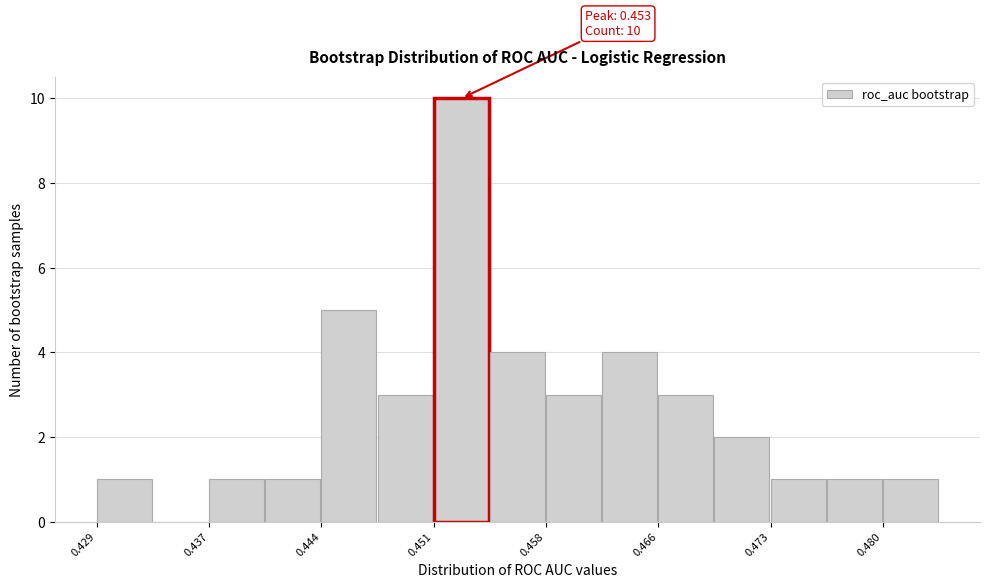

Around what value on the x-axis is the tallest bar? Give the approximate position of its centre, as read against the axis.

0.453